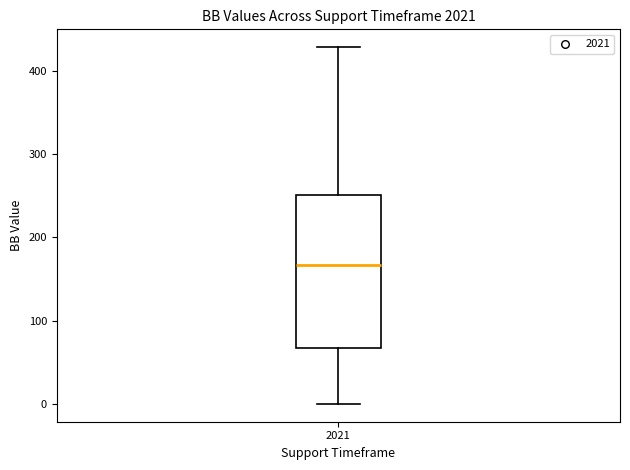

Transcribe this box plot: give where the median line is, the range the box spans, and where the two whiskers end, as read against the y-axis. The values are not printed on the chart, so give them approximately, as read against the axis.

median 170, box 70 to 250, whiskers 0 to 430